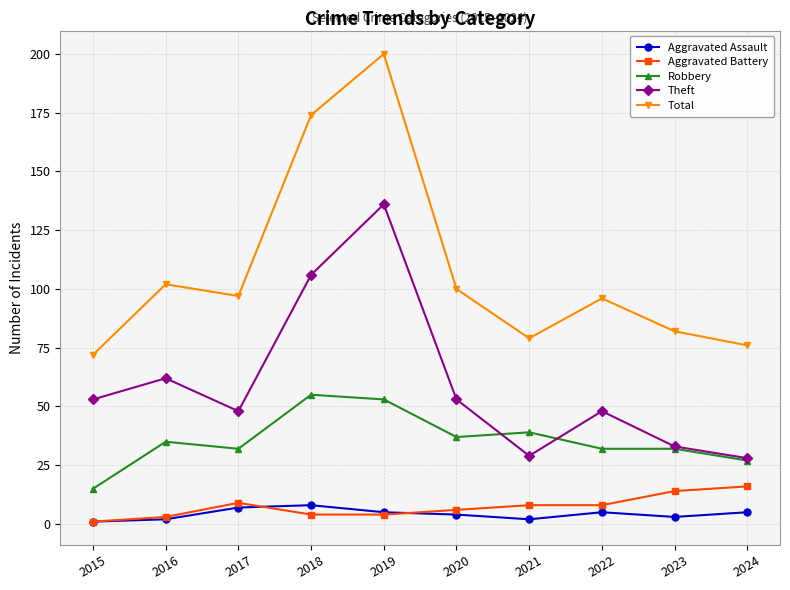

At how many categories does at least one series exceed 31?

10